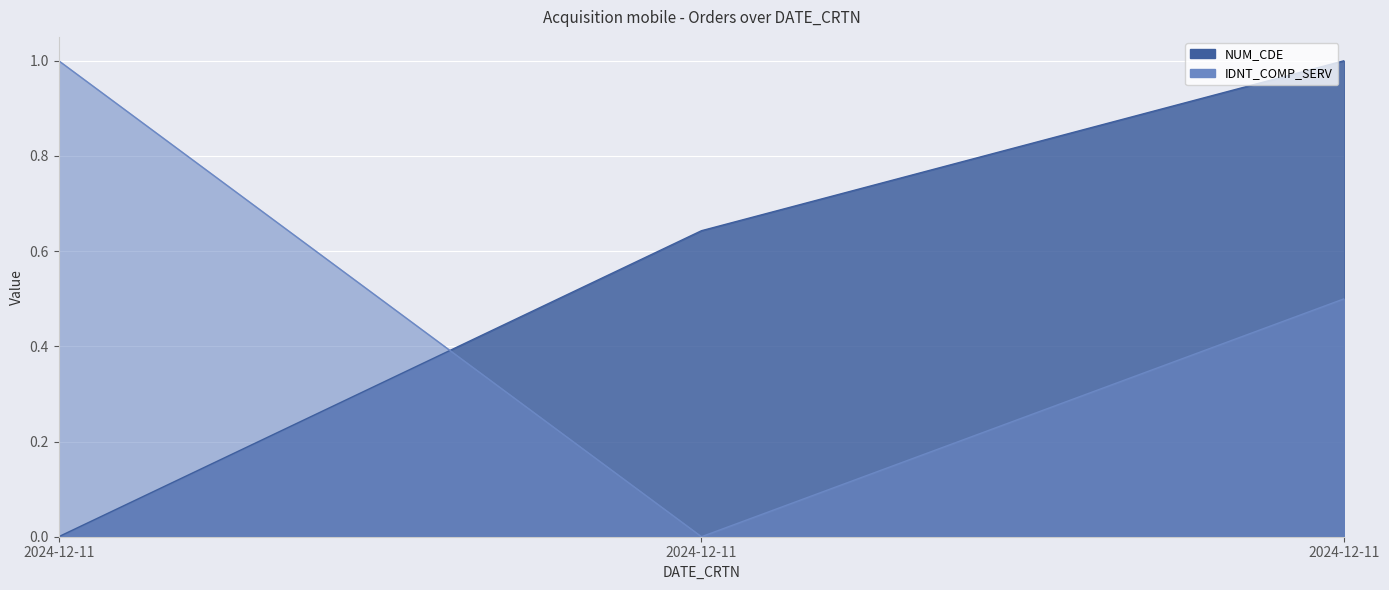

What is the difference between the NUM_CDE values at 2024-12-11 and 2024-12-11?

0.6